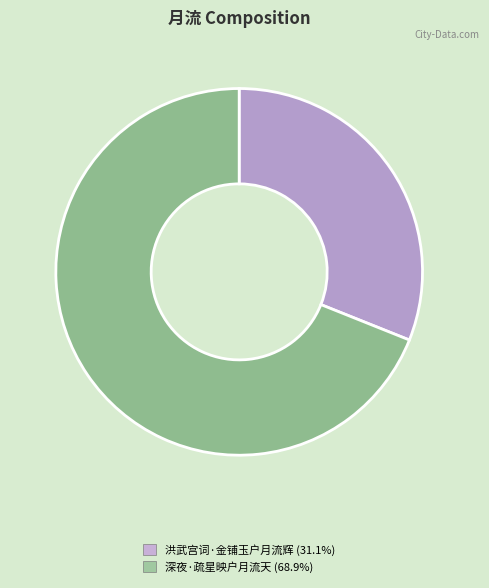

Is the sum of 深夜·疏星映户月流天 and 洪武宫词·金铺玉户月流辉 greater than half?

Yes